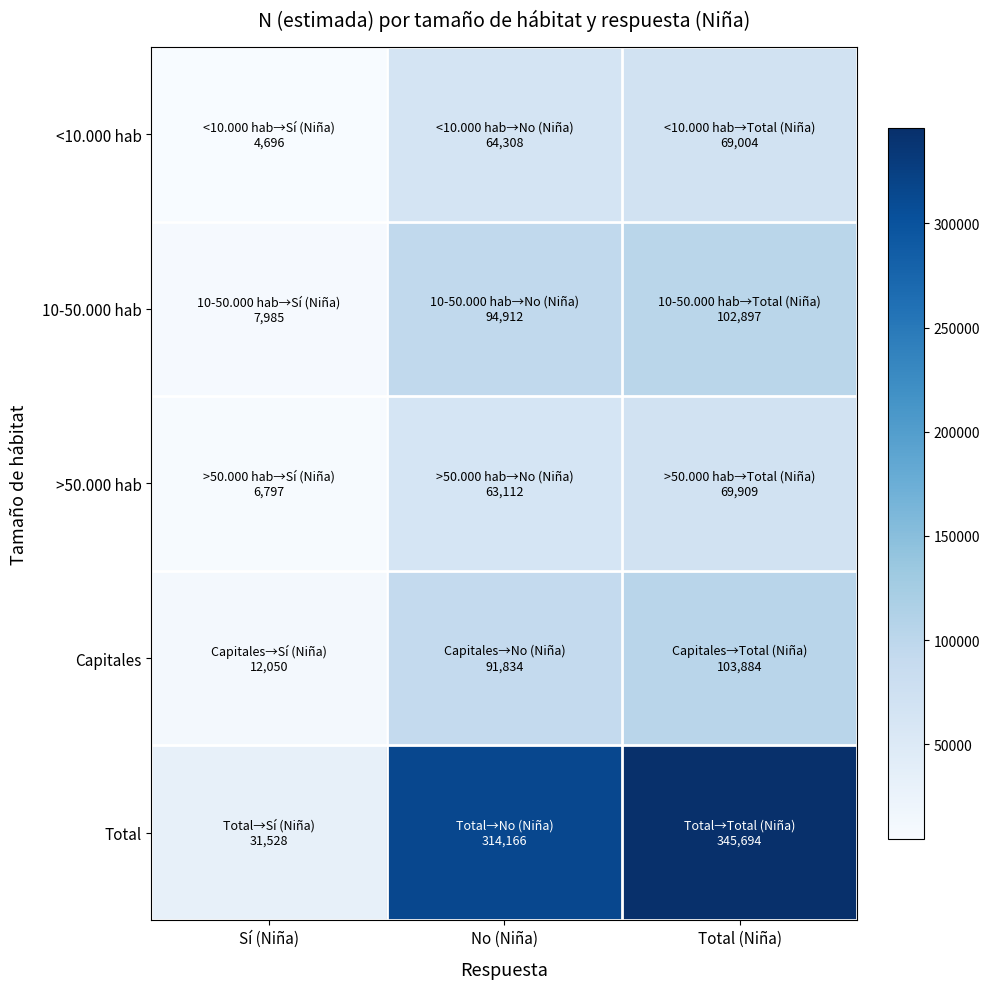

Reading right to left, what are all the values shown in this chart?

<10.000 hab: Total (Niña)=69004	No (Niña)=64308	Sí (Niña)=4696
10-50.000 hab: Total (Niña)=102897	No (Niña)=94912	Sí (Niña)=7985
>50.000 hab: Total (Niña)=69909	No (Niña)=63112	Sí (Niña)=6797
Capitales: Total (Niña)=103884	No (Niña)=91834	Sí (Niña)=12050
Total: Total (Niña)=345694	No (Niña)=314166	Sí (Niña)=31528